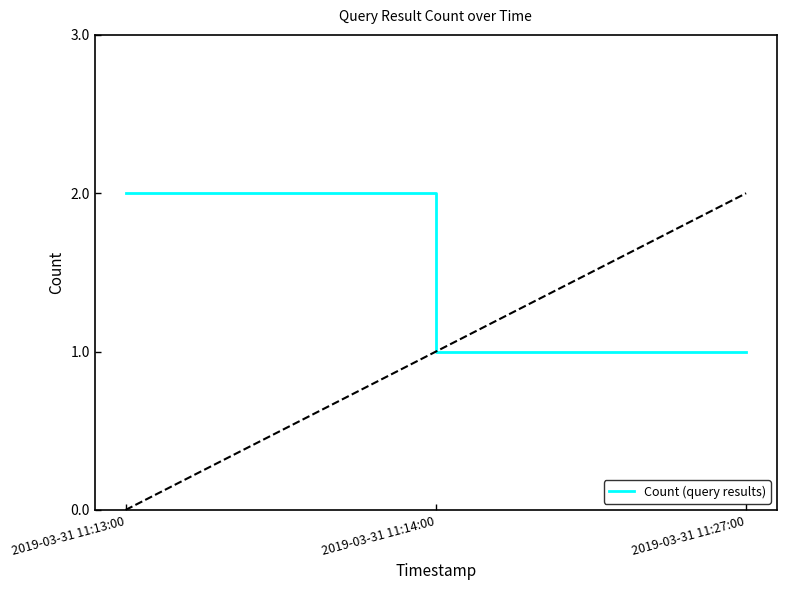

What is the maximum value shown in the chart?

2